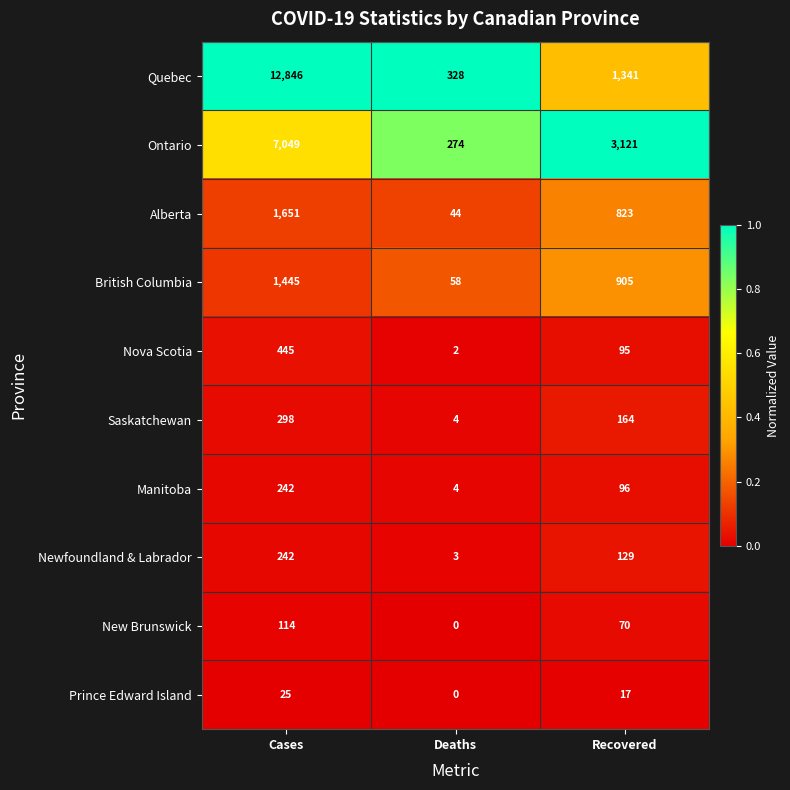

At which label is New Brunswick closest to 57?

Recovered